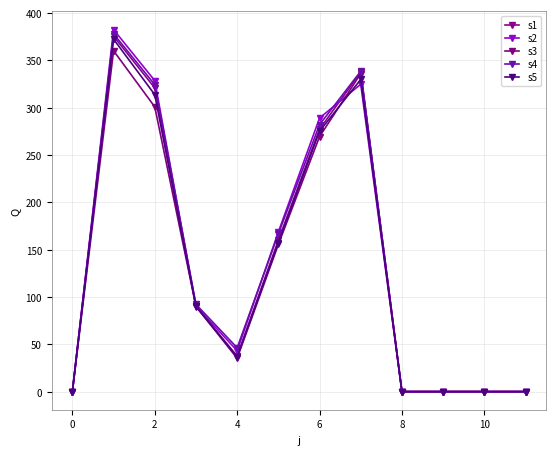

True or false: s3 and s4 intersect in this chart.

False